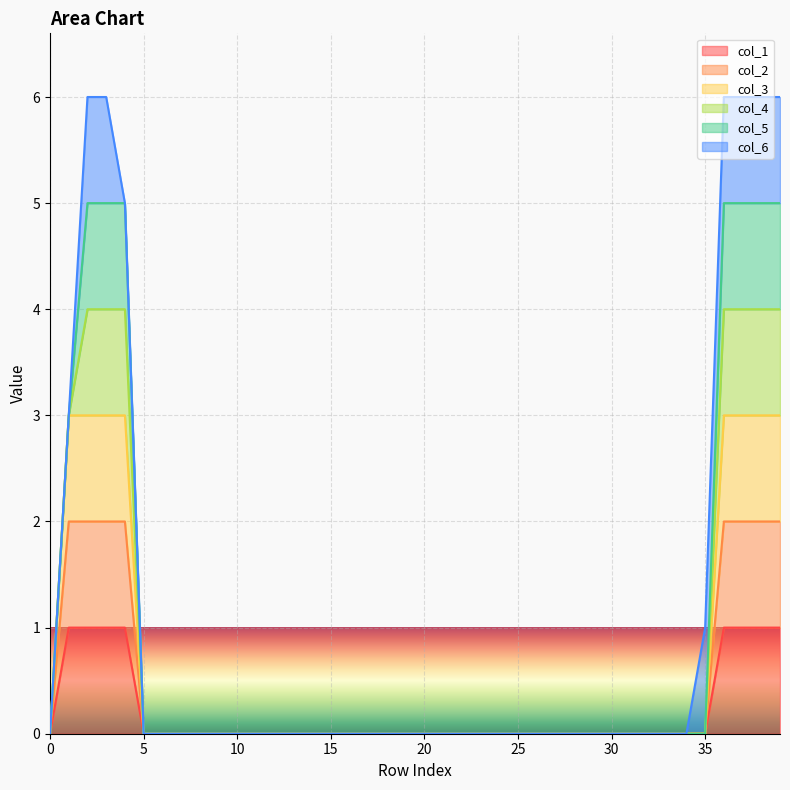

At which label does col_2 reach its peak?

1